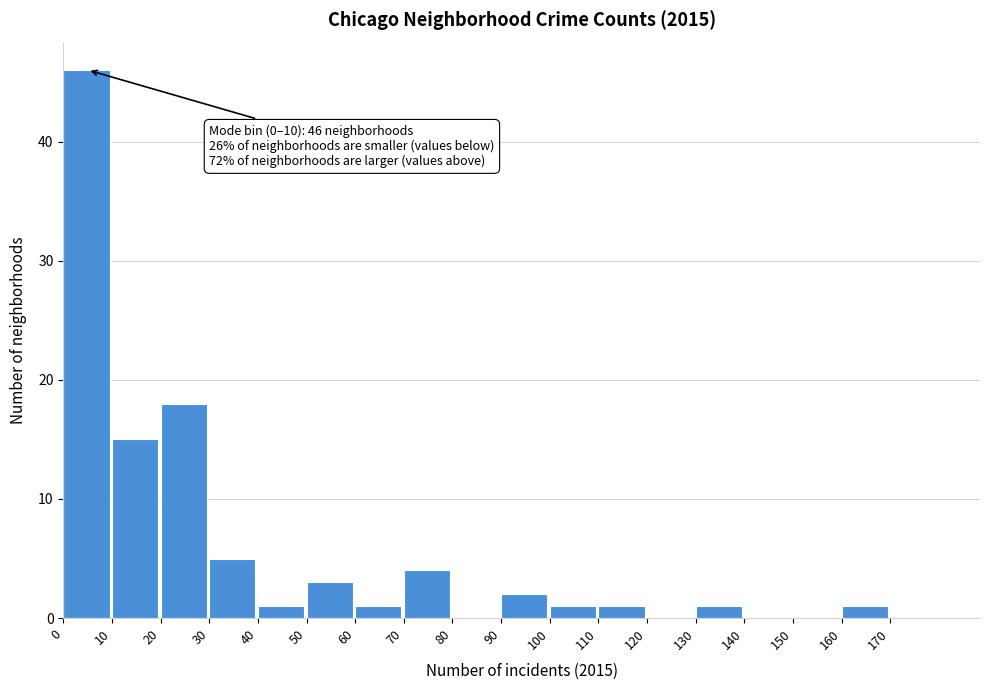

Which range on the x-axis has the tallest bar?

0 to 10